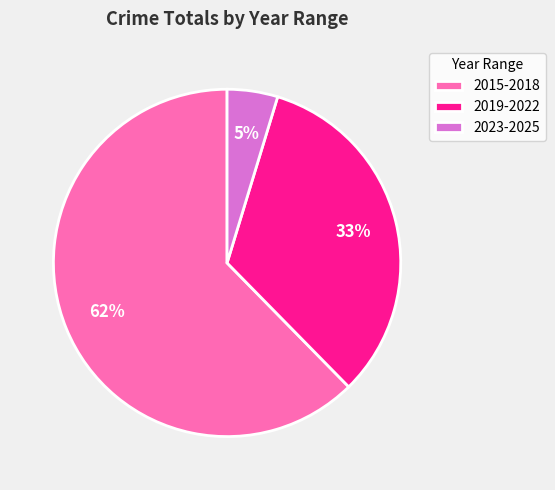

True or false: 2023-2025 accounts for 5% of the total.

True